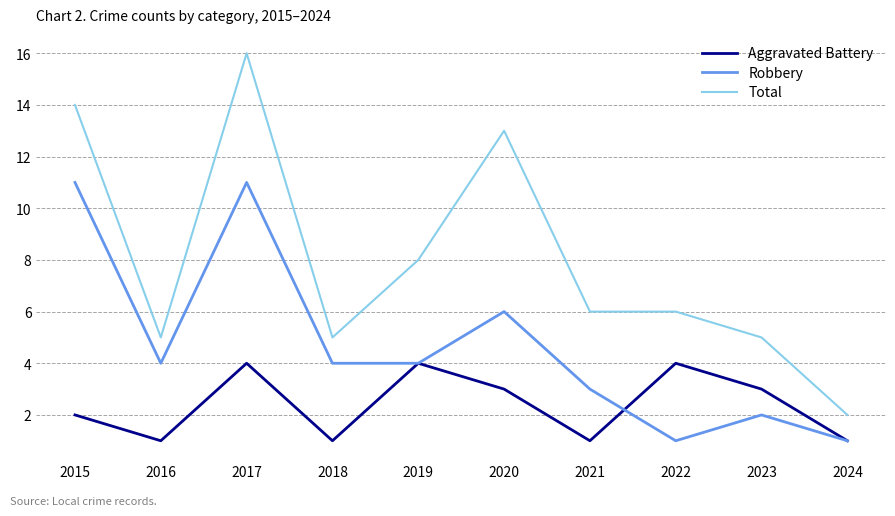

What is the highest value of the Total series?

16